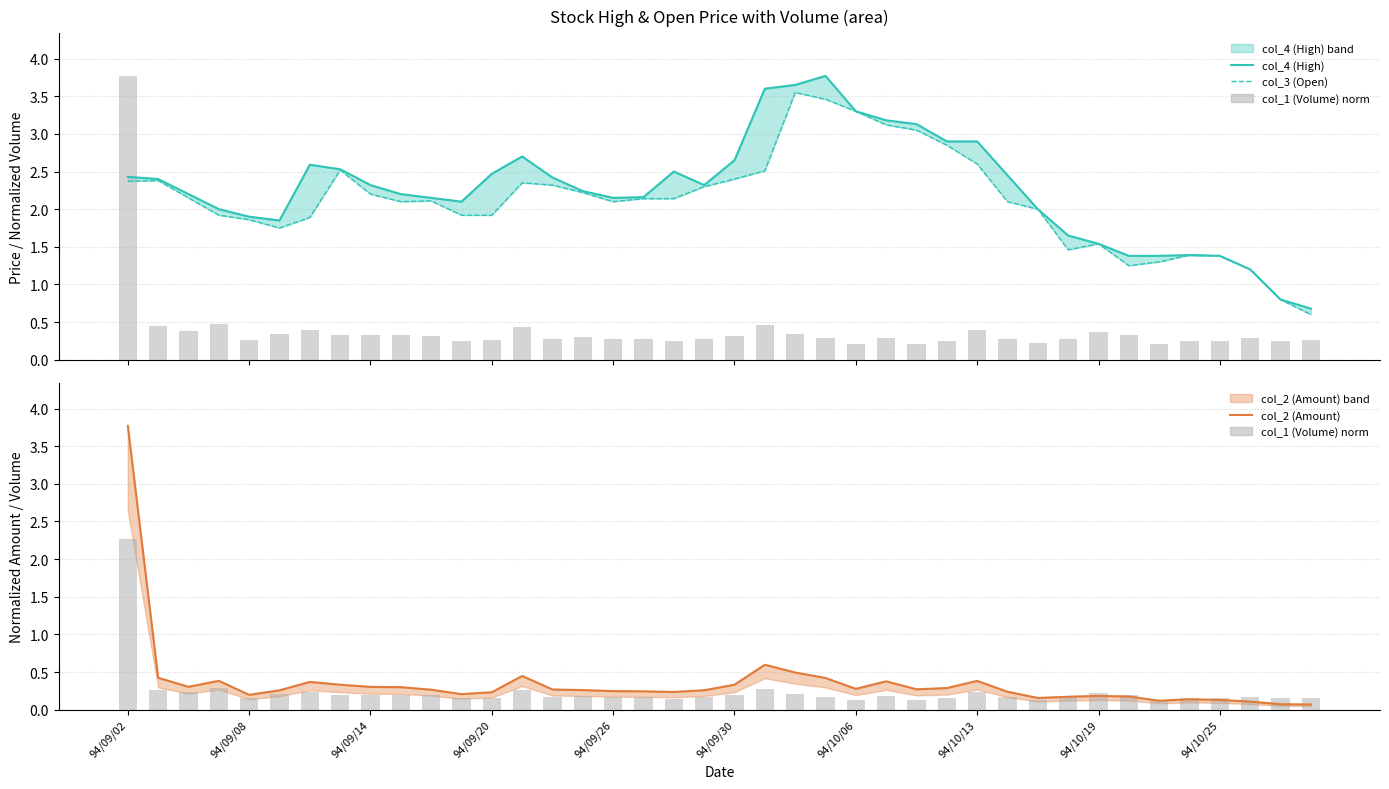

How many distinct data groups are displayed?

4